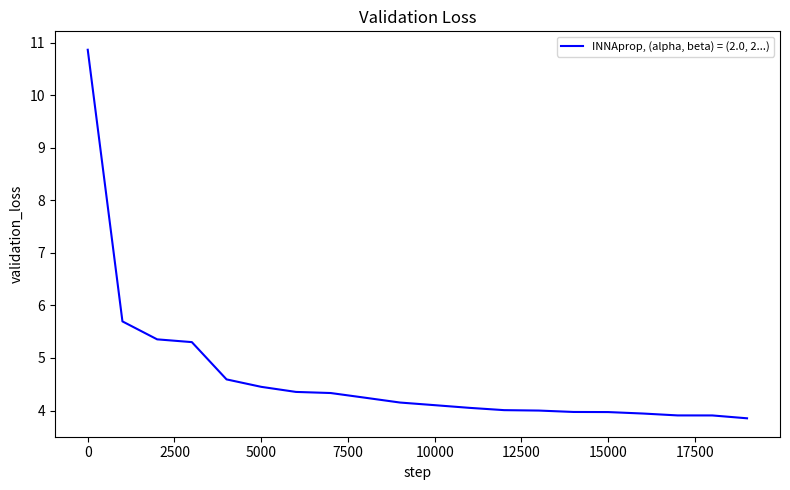

What is the difference between the maximum and minimum values?

7.0